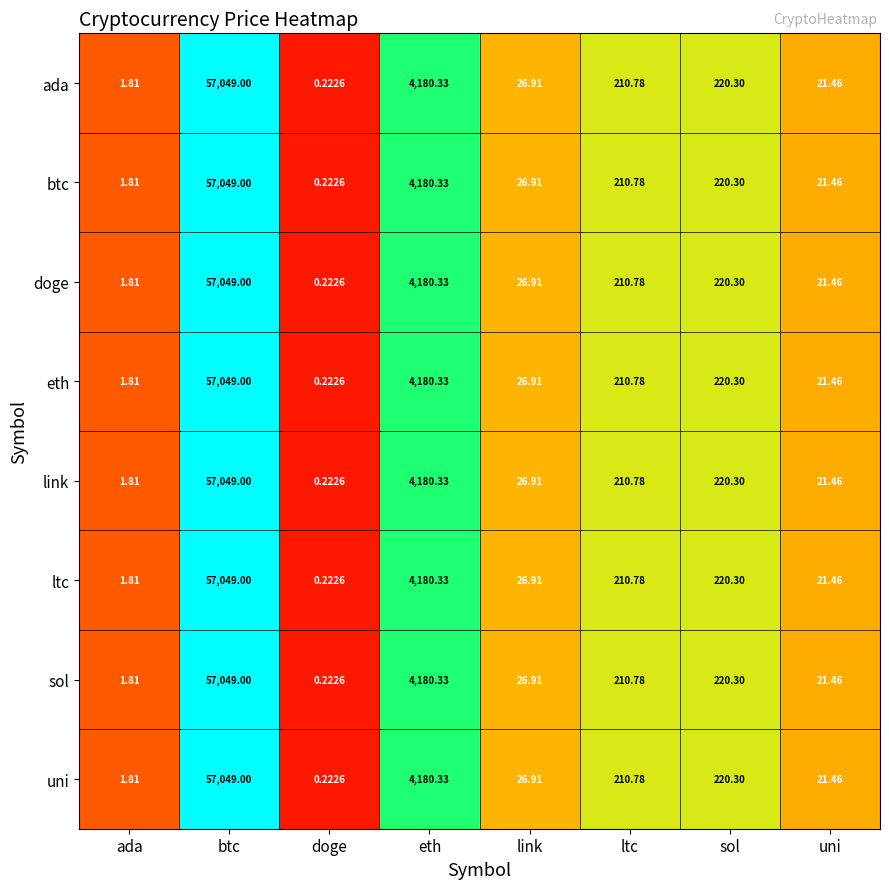

What is the total value across all series at sol?

1762.4